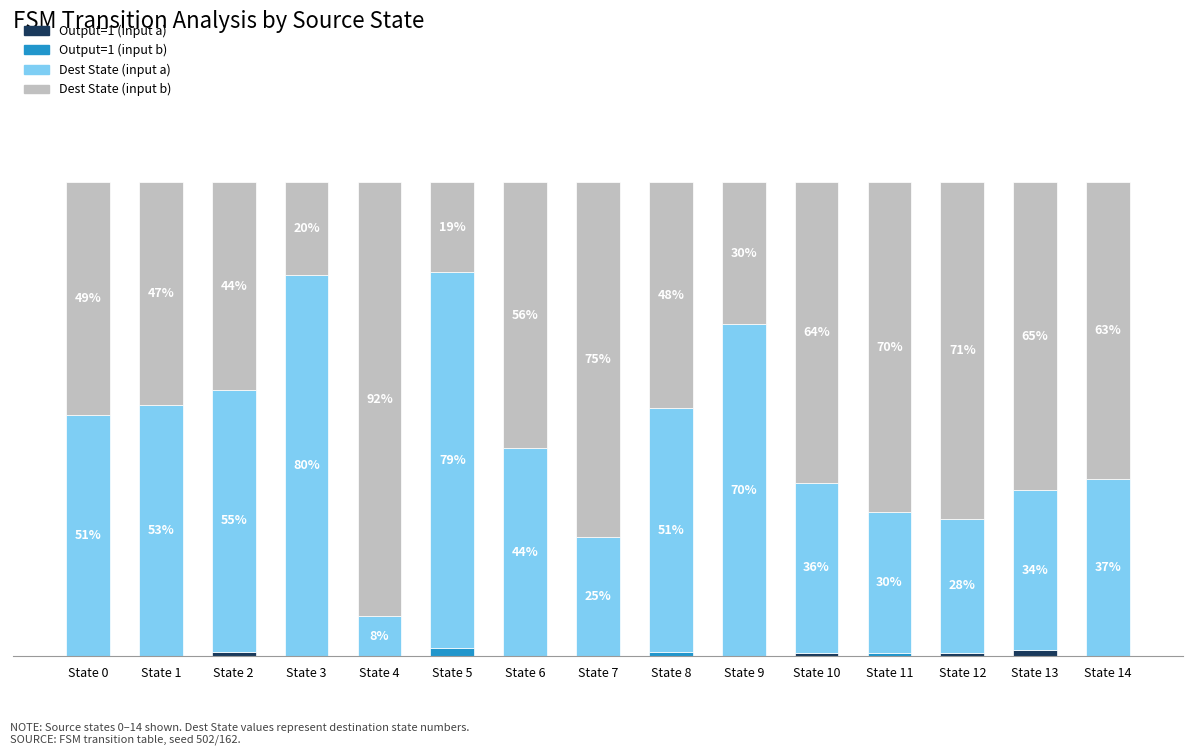

The Dest State (input b) series shows 56.1 at State 6. True or false?

True